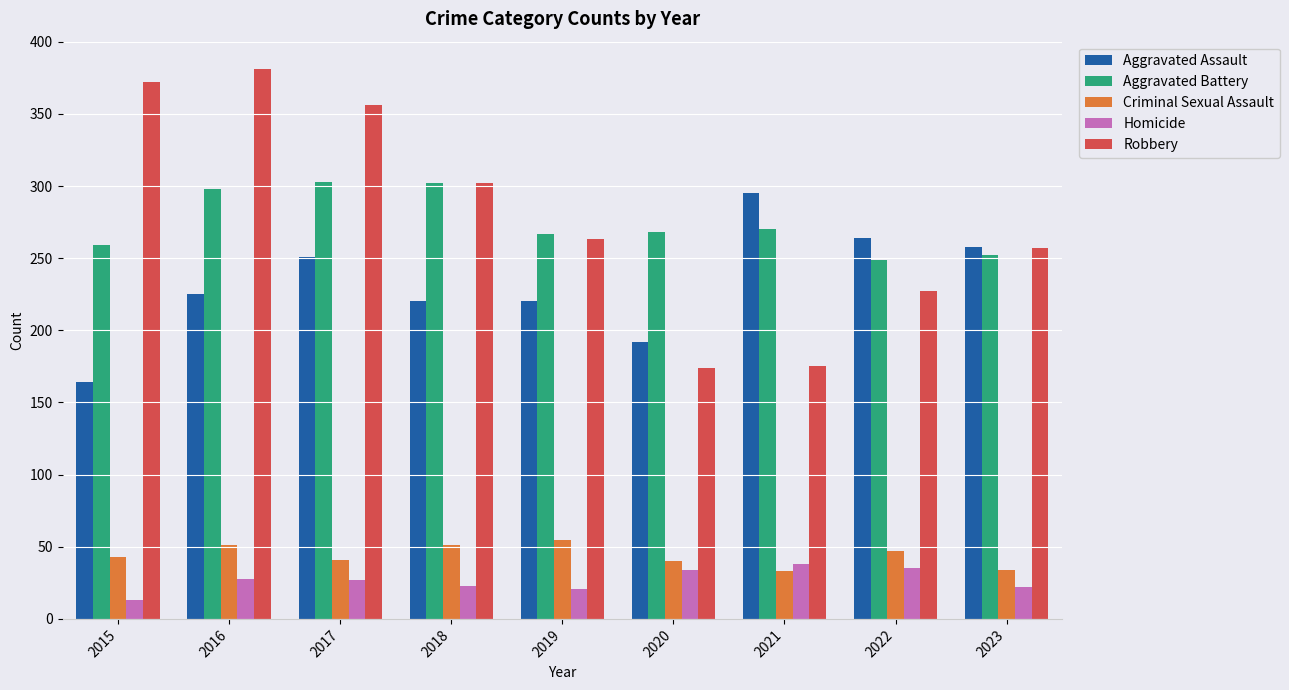

True or false: Aggravated Assault has a value of 293 at 2020.

False